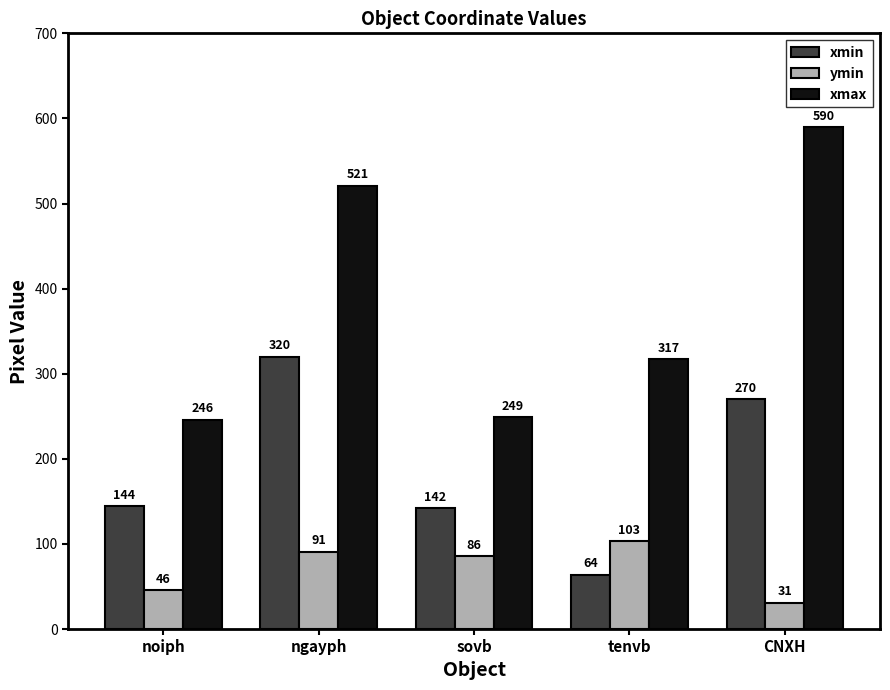

How many bars are there in total?

15